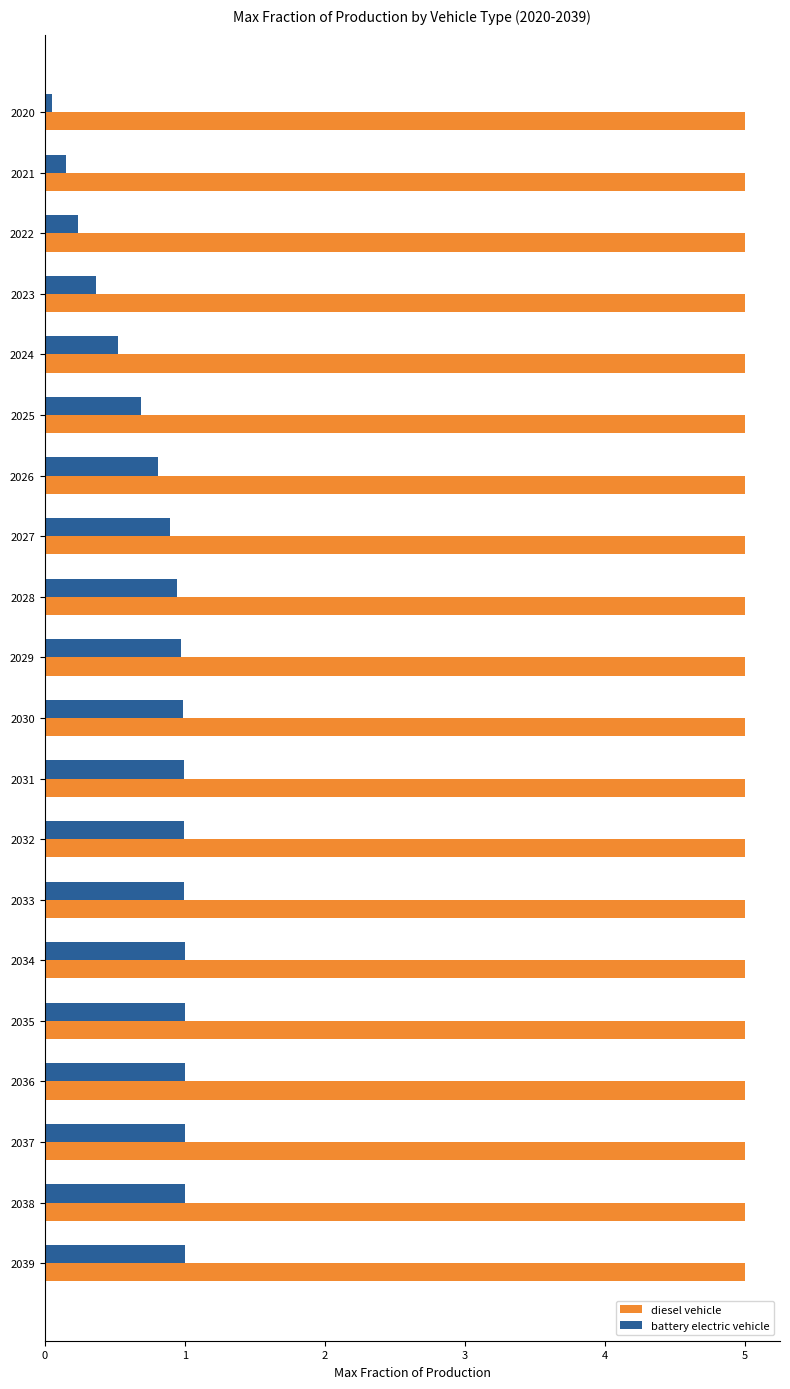

List the series in order of their overall mean, highest first.

diesel vehicle, battery electric vehicle